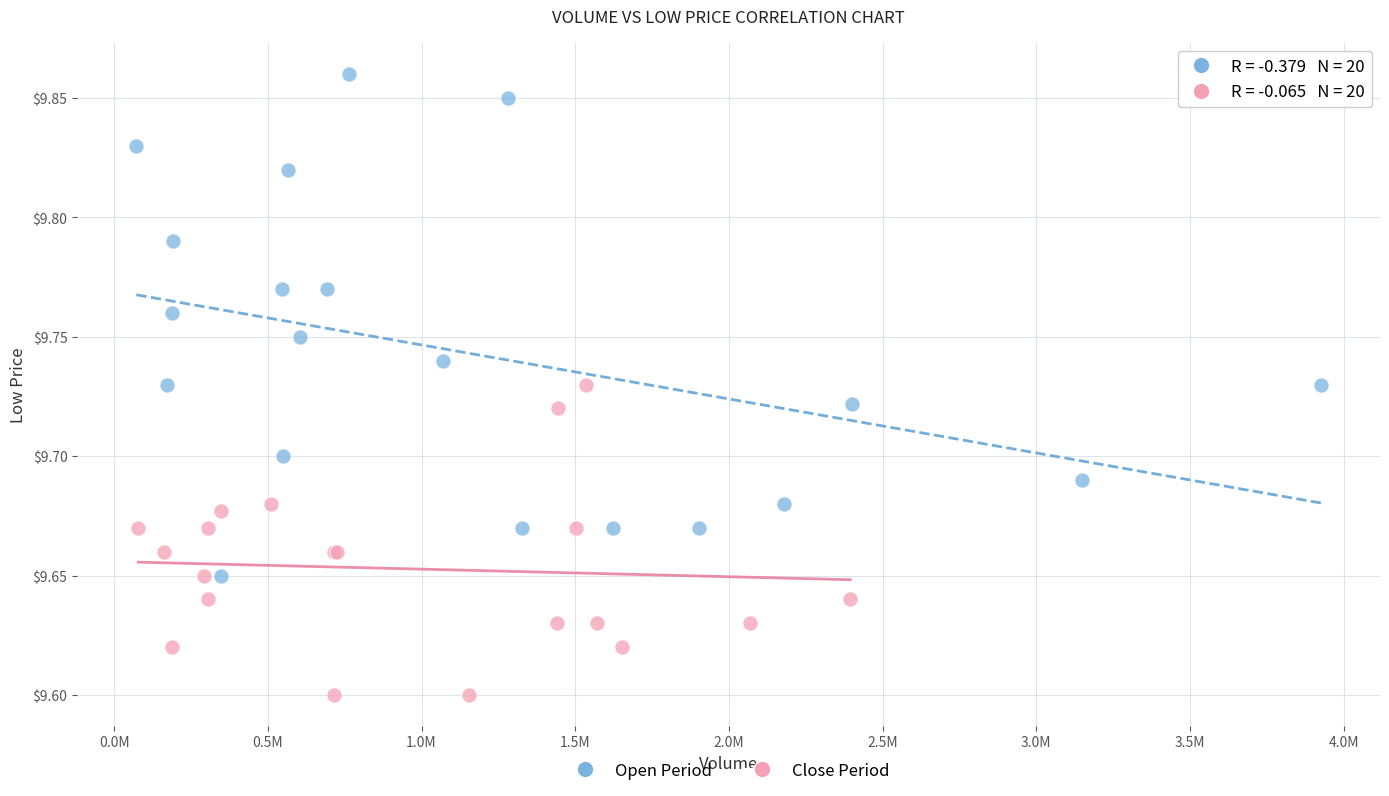

Which series has the widest spread of Y values?

Open Period